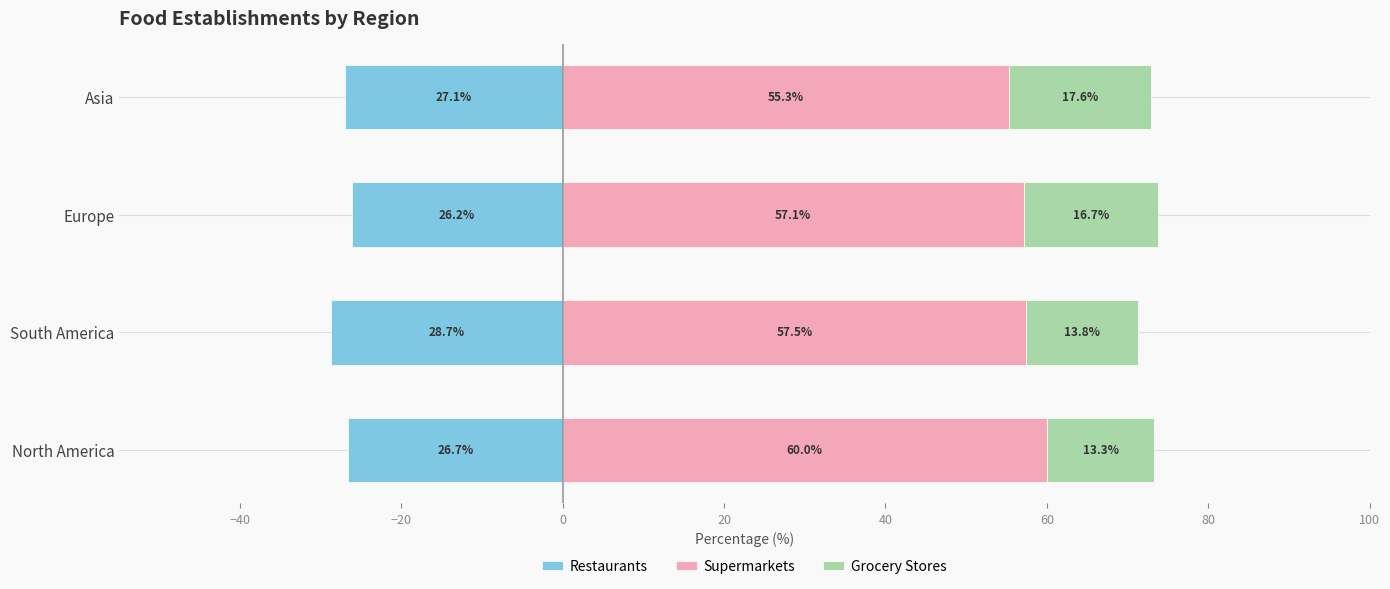

Count the number of data series in this chart.

3